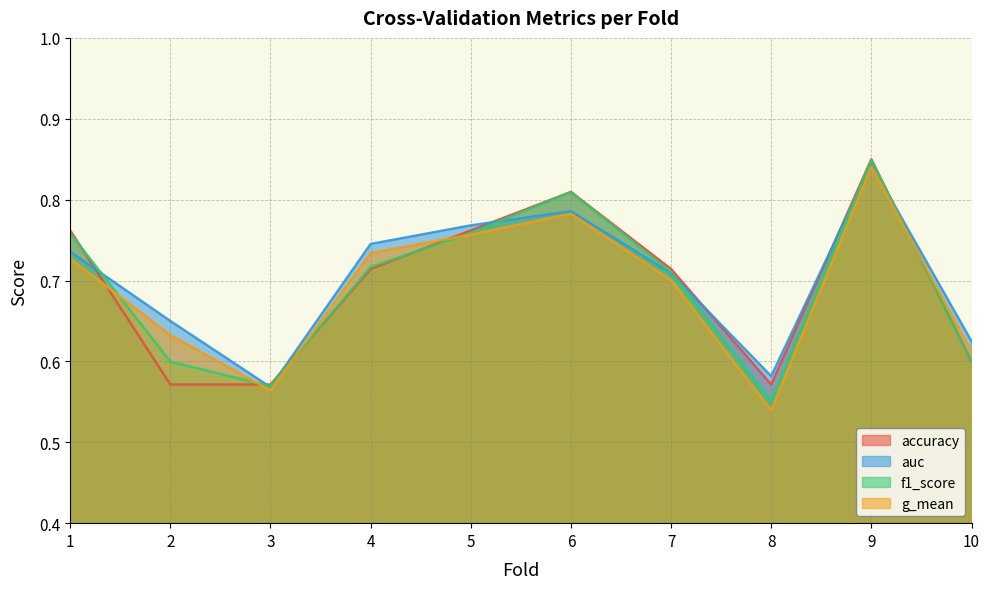

At which label is accuracy closest to 0?

2